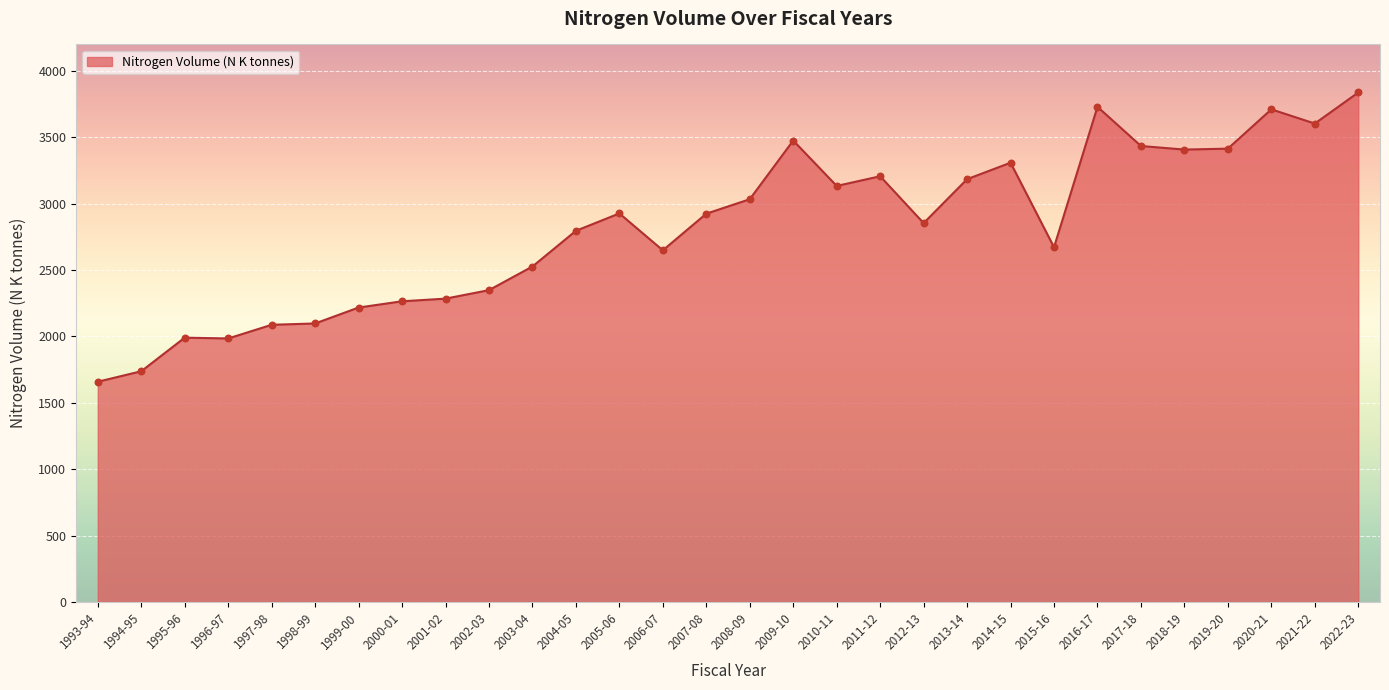

Which has a higher value, 2009-10 or 1993-94?

2009-10